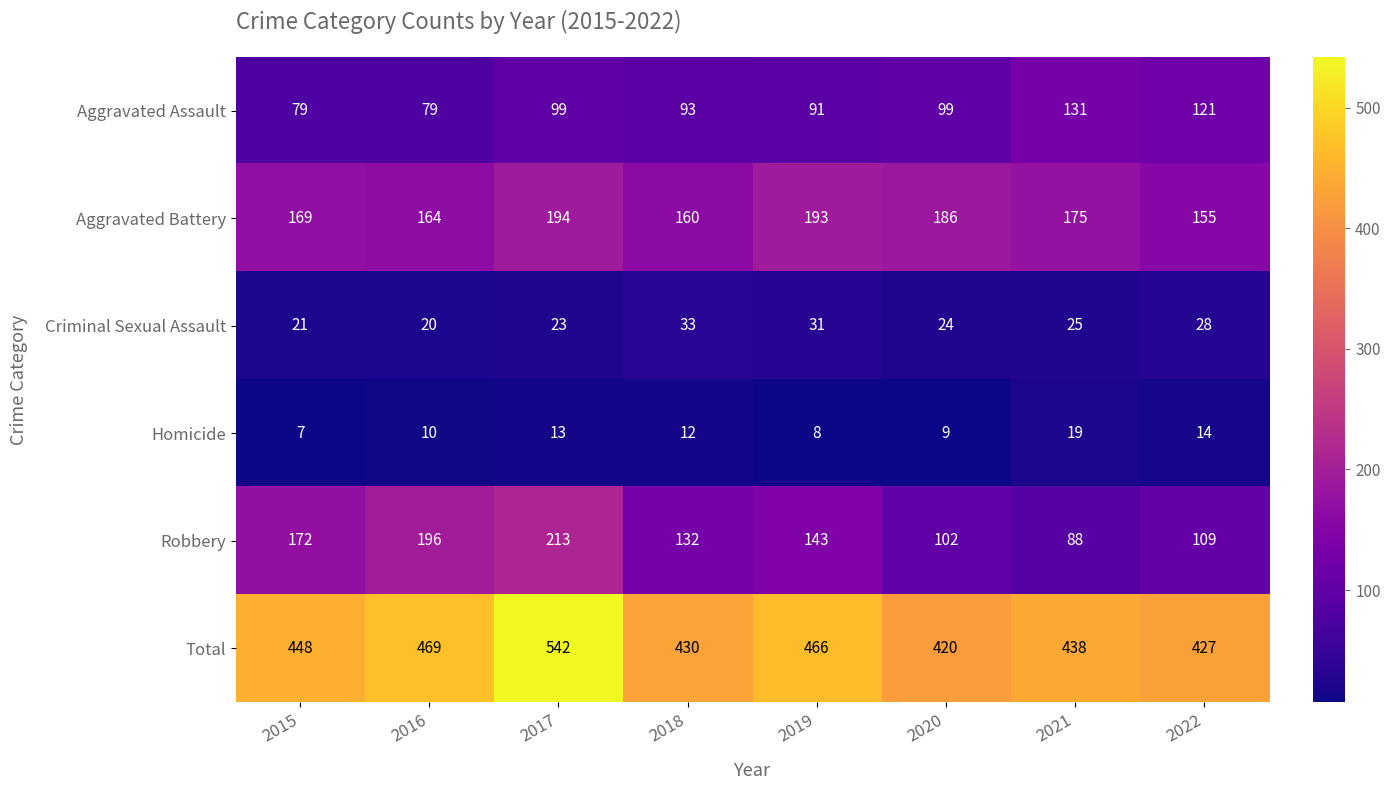

The Homicide series shows 10 at 2016. True or false?

True